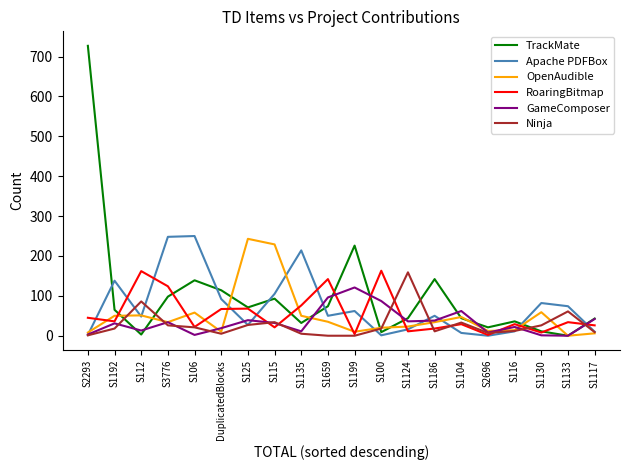

Does the chart display data point markers on the line(s)?

No